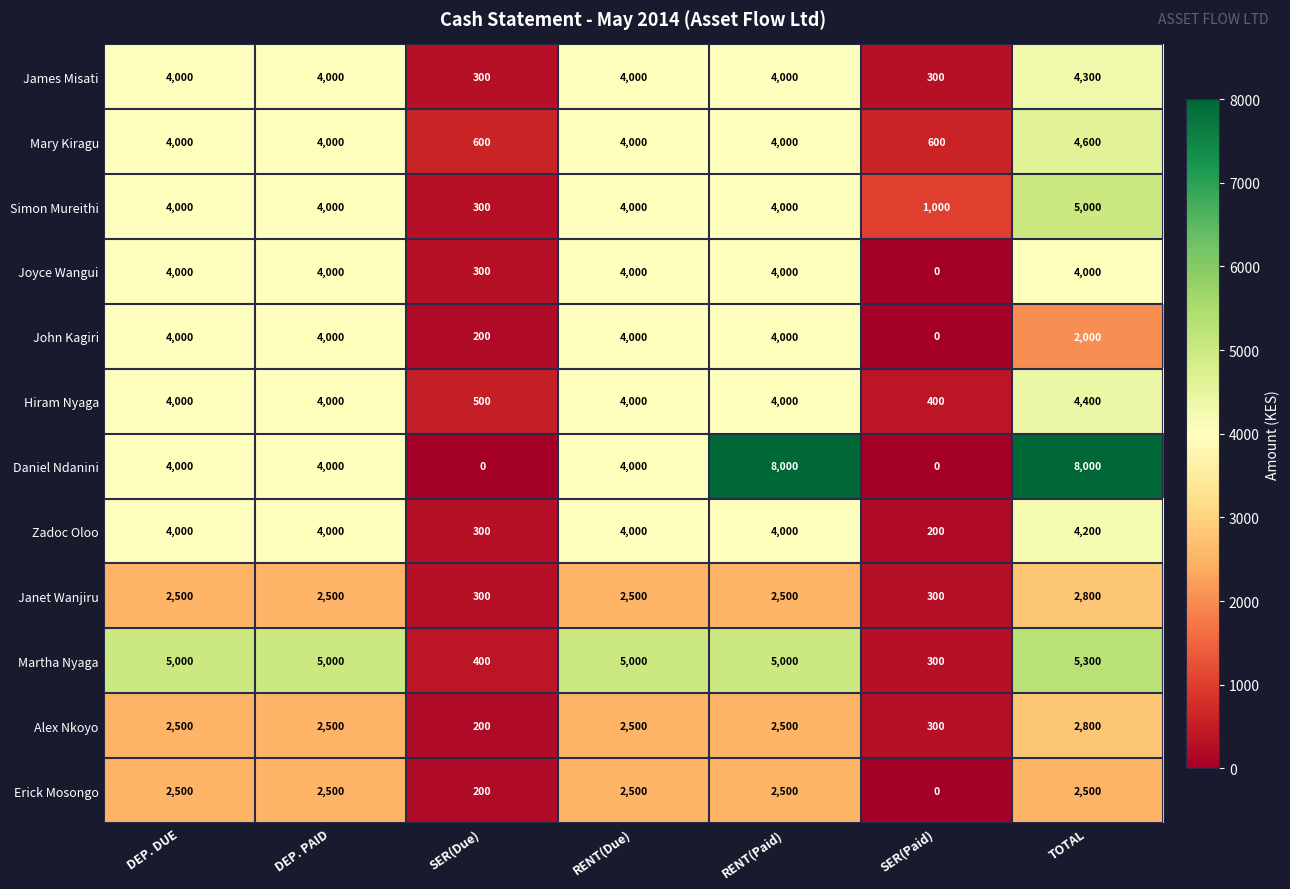

At how many categories does at least one series exceed 6477?

2